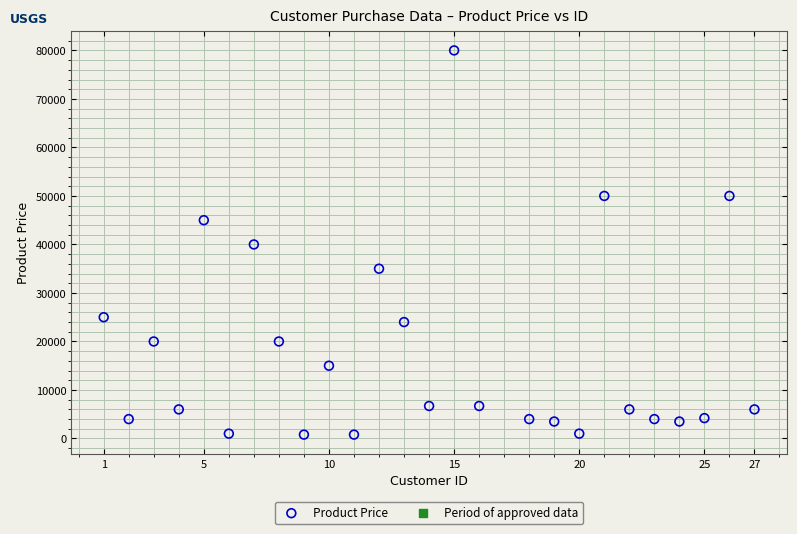

What is the range of Y values (max minus min)?

79200